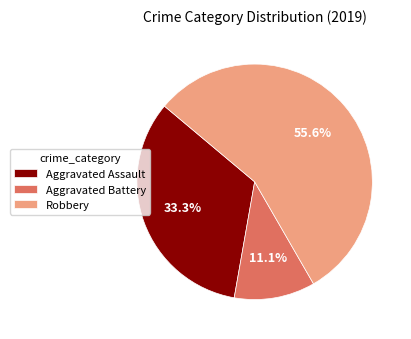

To the nearest percent, what is the average slice percentage?

33%